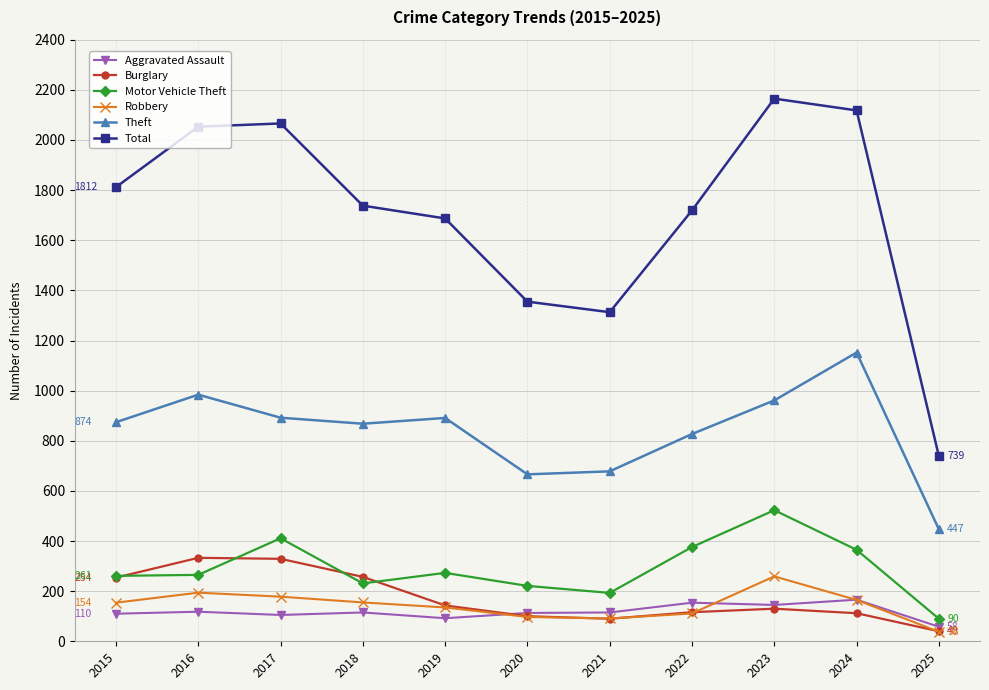

Rank the series at 2018 from highest to lowest value.

Total, Theft, Burglary, Motor Vehicle Theft, Robbery, Aggravated Assault